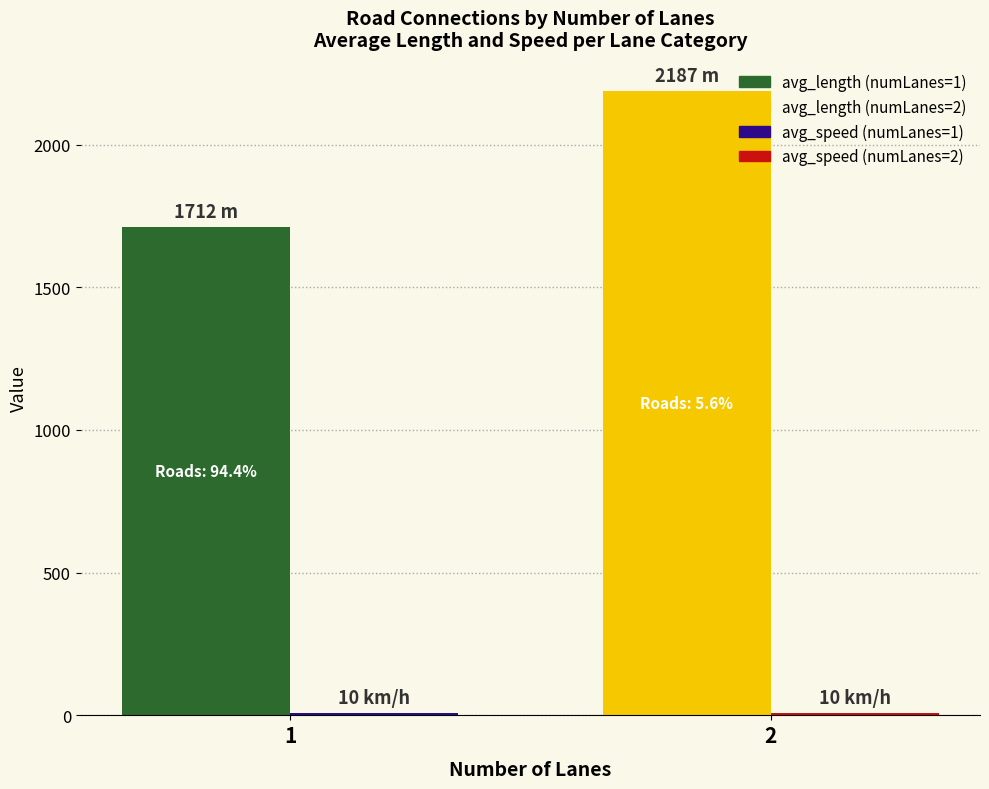

How many bars are there in each group?

2